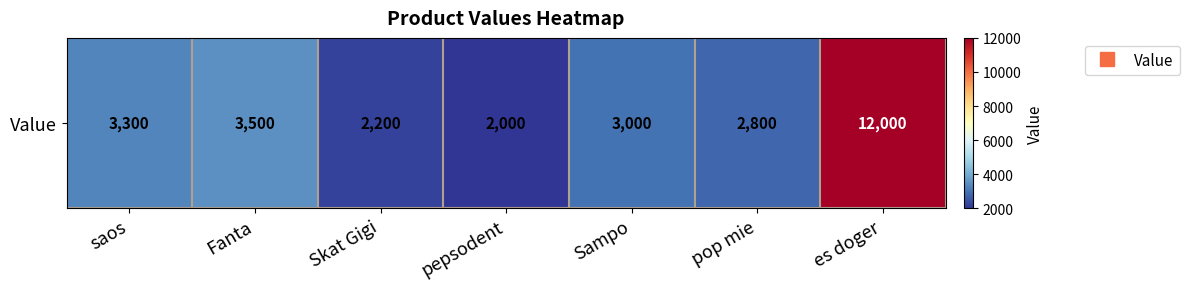

Is it true that the value at pepsodent is 1237?

False